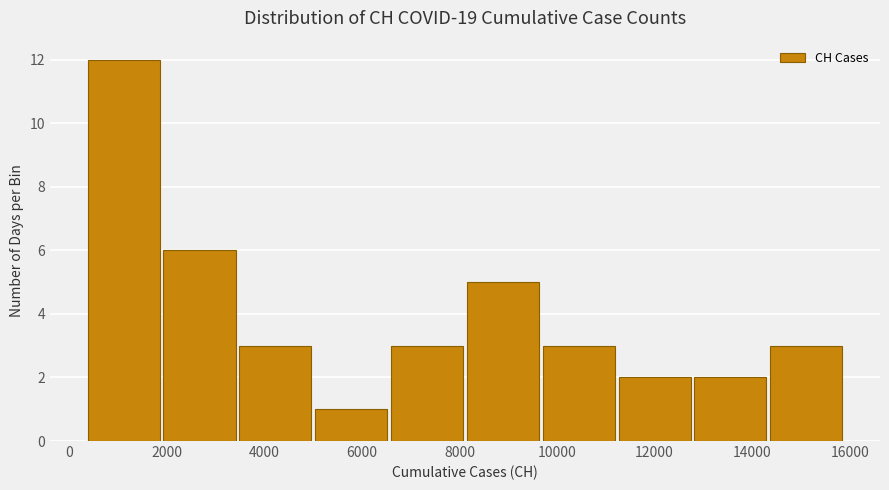

Reading left to right, transcribe this chart: for each bar, give the range it covers on the x-axis and its height. Neither the bar edges nor the heights are printed on the chart, so give them approximately, as read against the axes.

400 to 2000: 12
2000 to 3400: 6
3400 to 5000: 3
5000 to 6600: 1
6600 to 8200: 3
8200 to 9800: 5
9800 to 11200: 3
11200 to 12800: 2
12800 to 14400: 2
14400 to 16000: 3